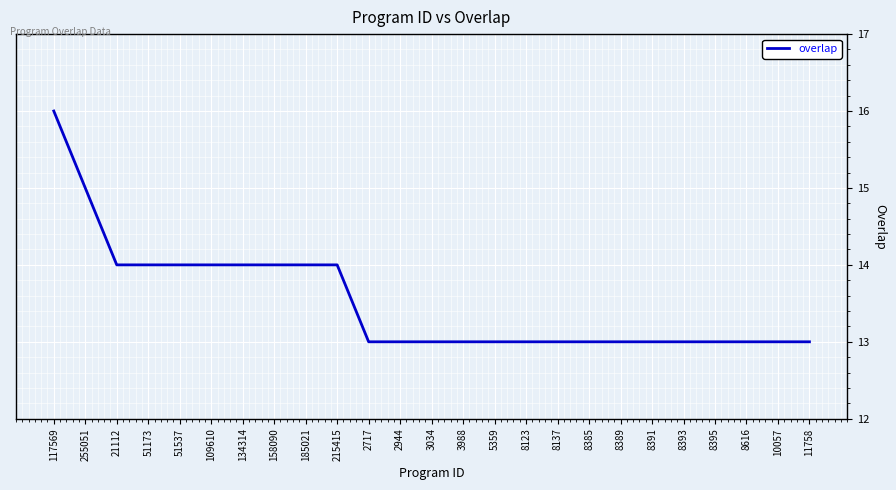

At which category does the chart reach its peak across all series?

117569